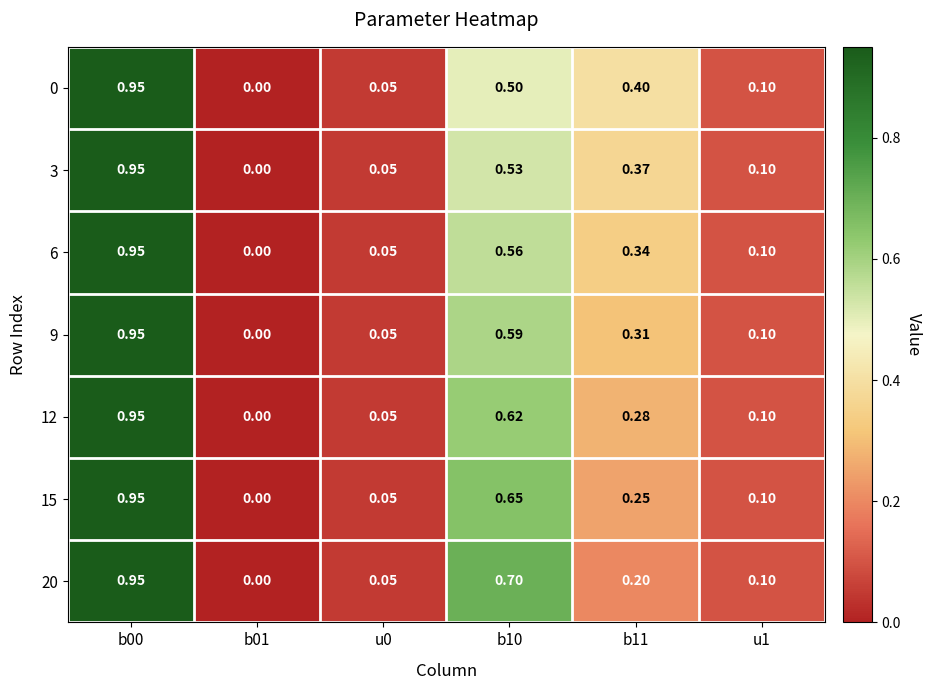

Is the value of 3 at u1 greater than the value of 15 at u0?

Yes